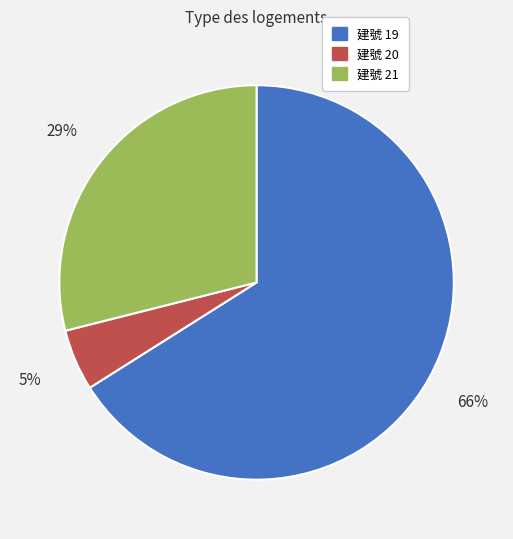

To the nearest percent, what is the average slice percentage?

33%